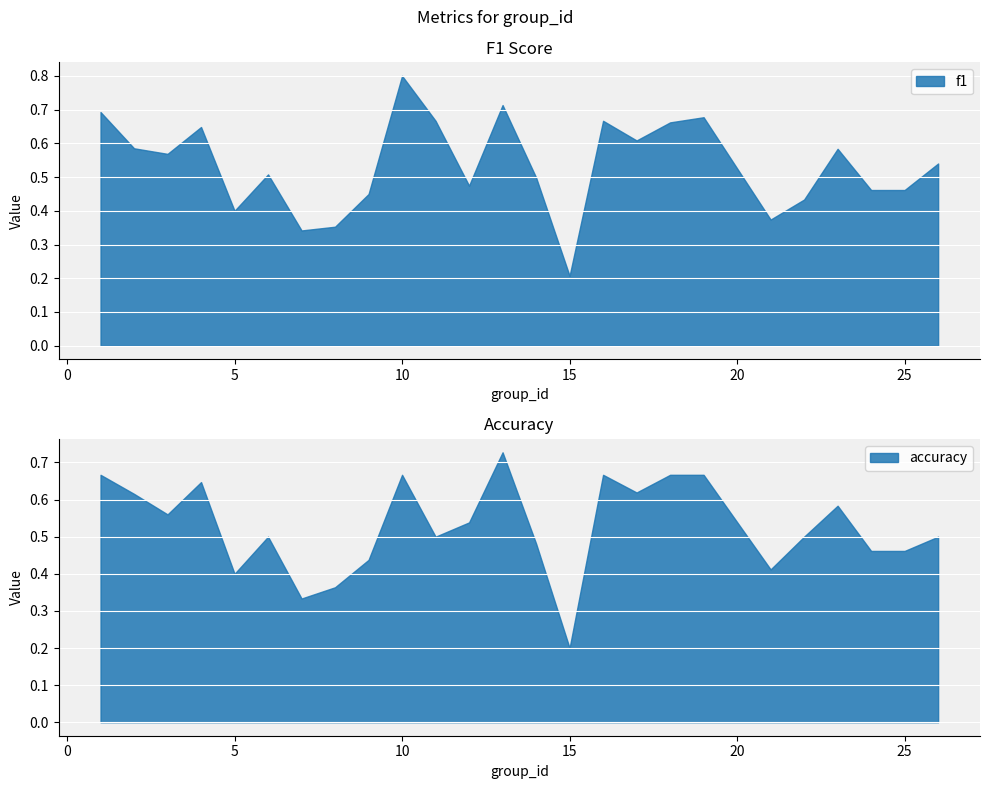

The accuracy series shows 0.6 at 3. True or false?

True